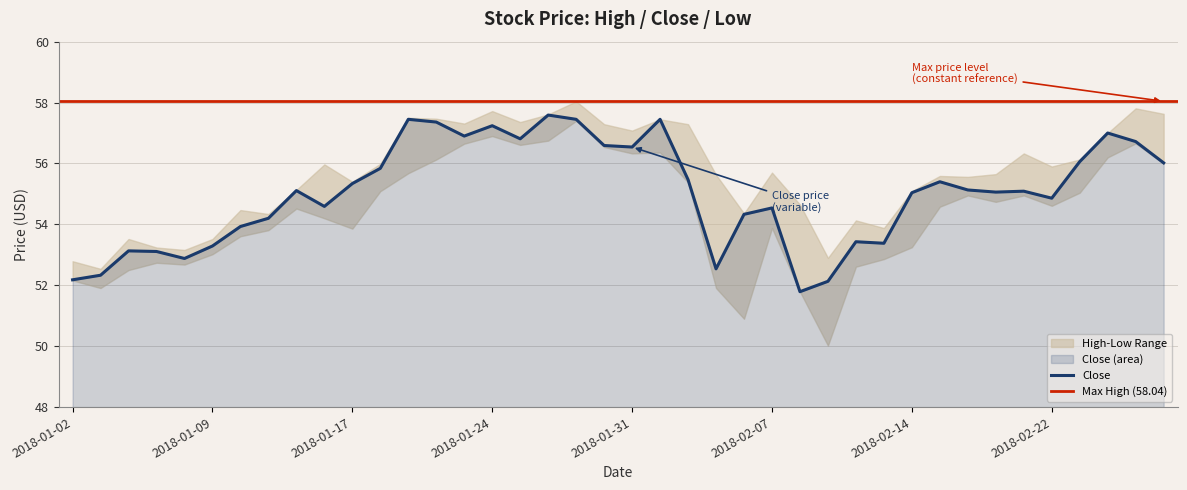

What is the difference between the maximum and second lowest values in the High series?

5.2